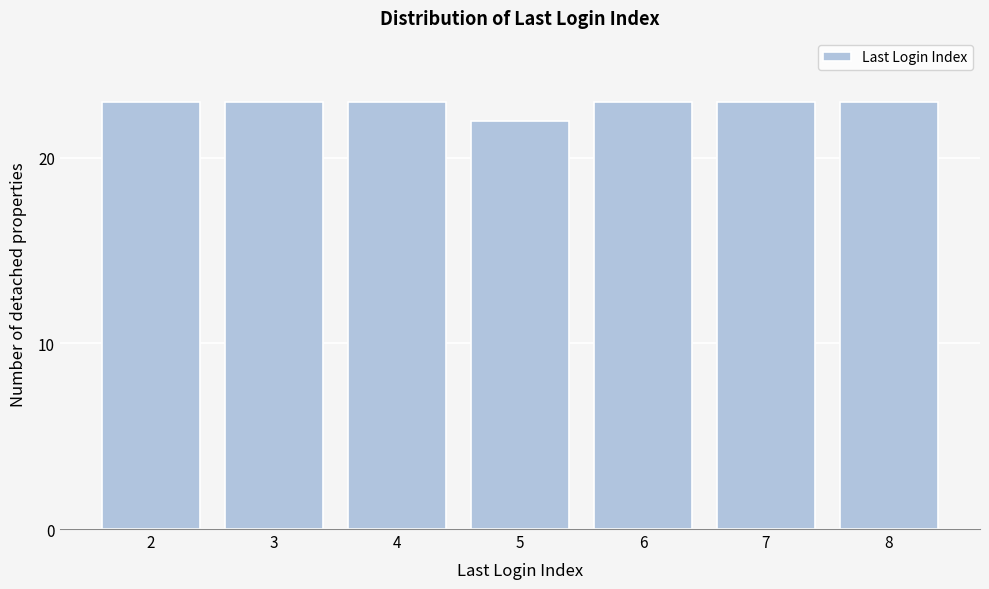

Reading right to left, what are all the values shown in this chart?

23	23	23	22	23	23	23